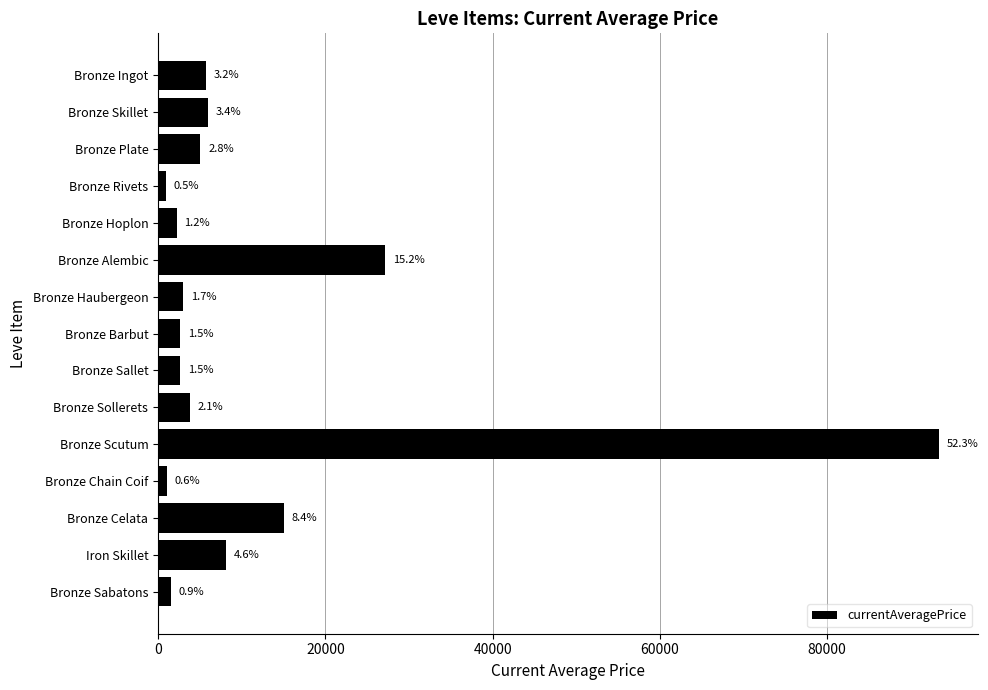

Are the bars horizontal?

Yes